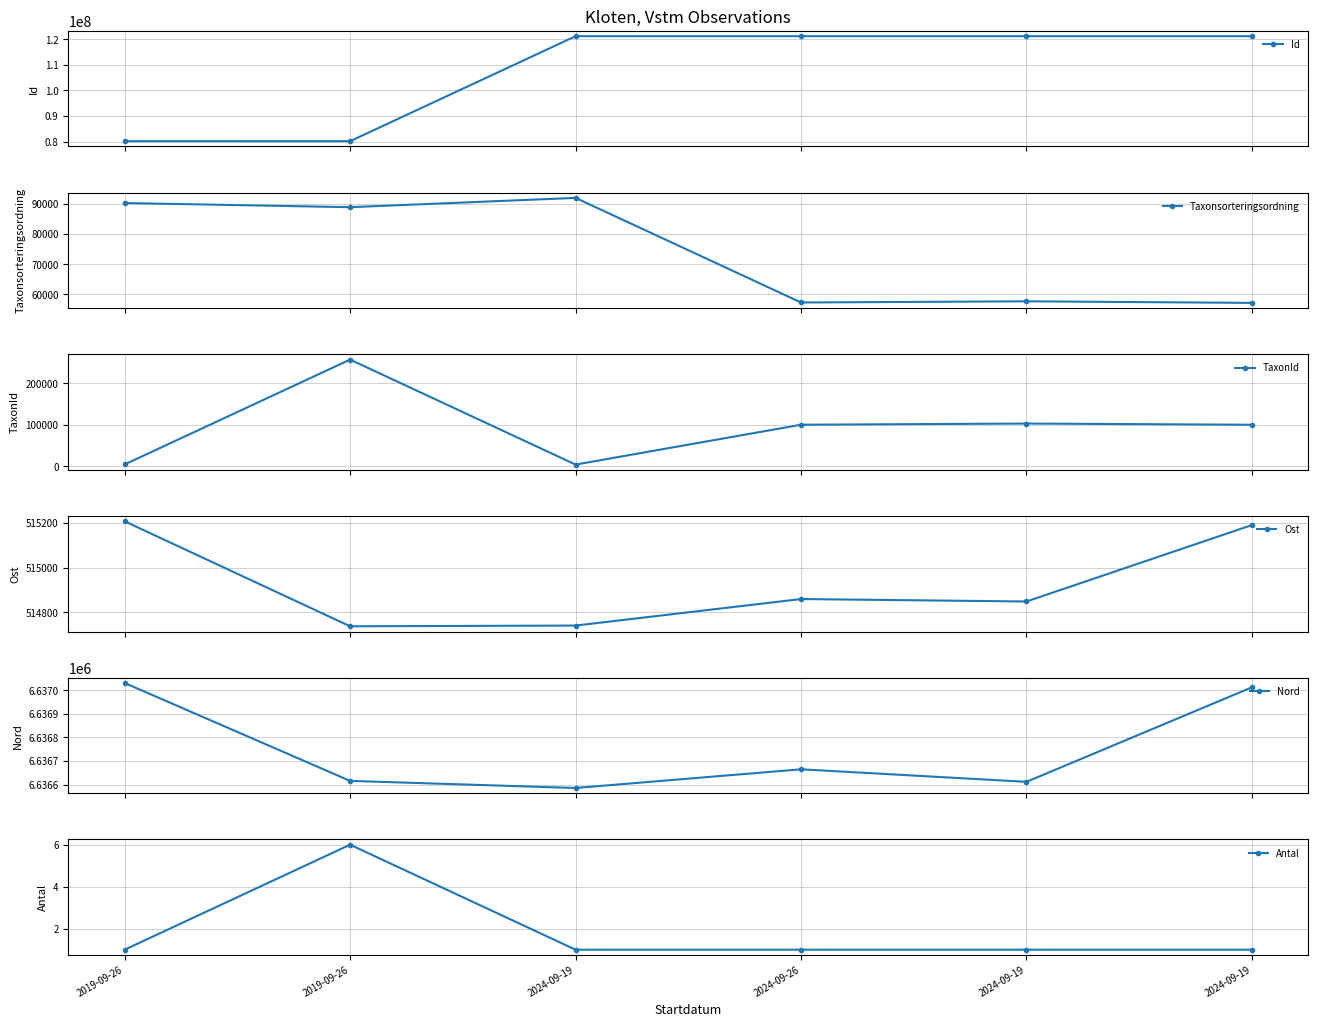

Is it true that Antal equals 6.0 at 2019-09-26?

True